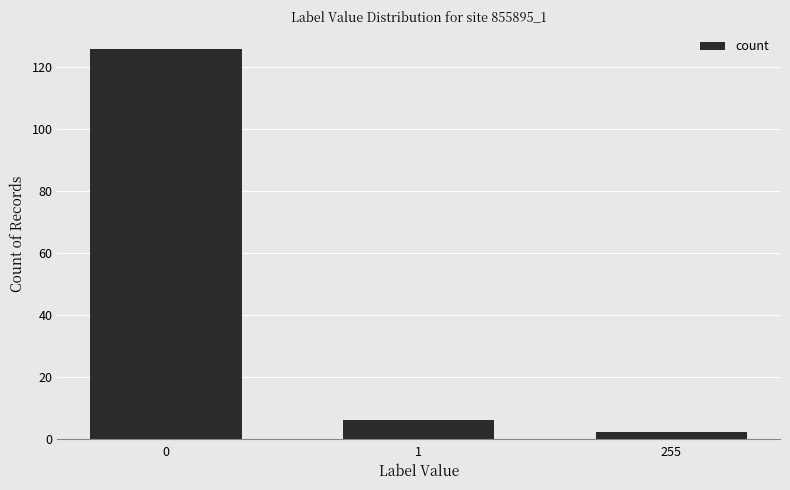

What value does the data have at 0, to the nearest 50?

150